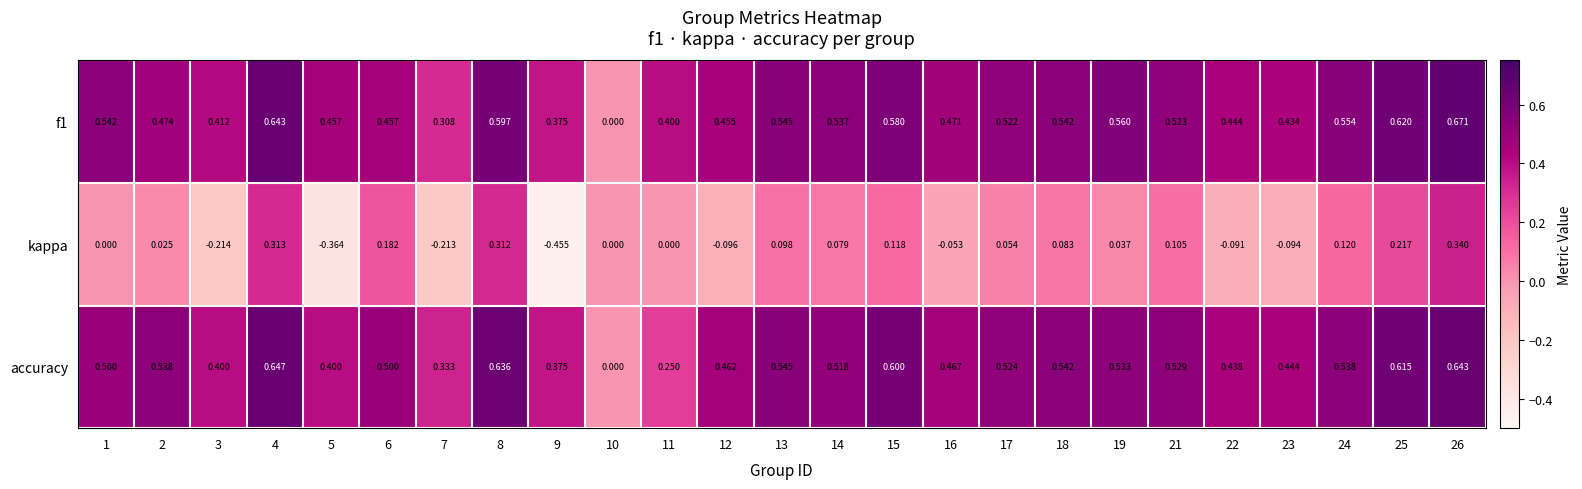

Which series changed the most between 4 and 19?

kappa